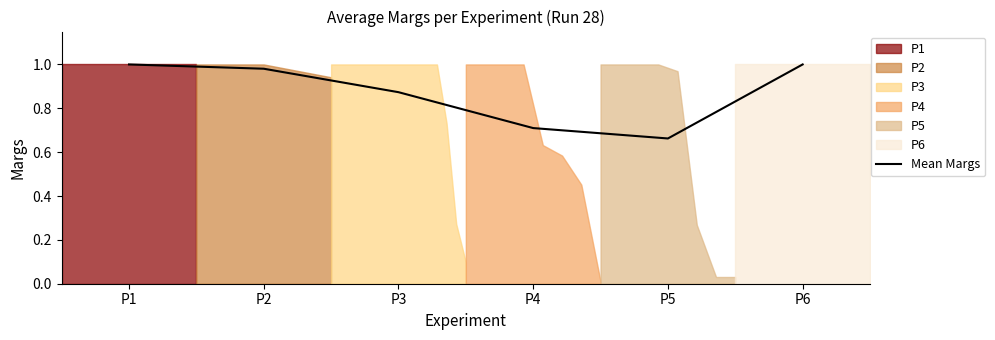

Is it true that the value at P5 is 0.3?

False